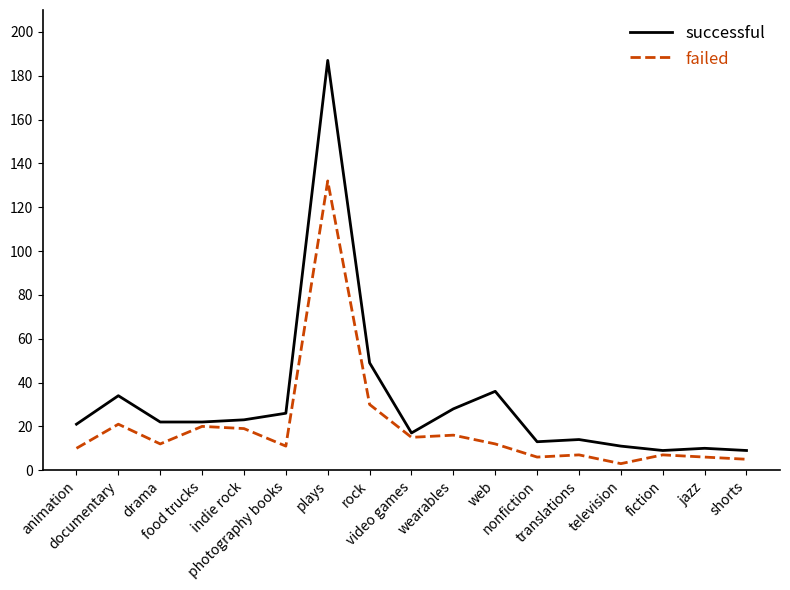

Reading right to left, extract all data points from this chart.

successful: shorts=9	jazz=10	fiction=9	television=11	translations=14	nonfiction=13	web=36	wearables=28	video games=17	rock=49	plays=187	photography books=26	indie rock=23	food trucks=22	drama=22	documentary=34	animation=21
failed: shorts=5	jazz=6	fiction=7	television=3	translations=7	nonfiction=6	web=12	wearables=16	video games=15	rock=30	plays=132	photography books=11	indie rock=19	food trucks=20	drama=12	documentary=21	animation=10